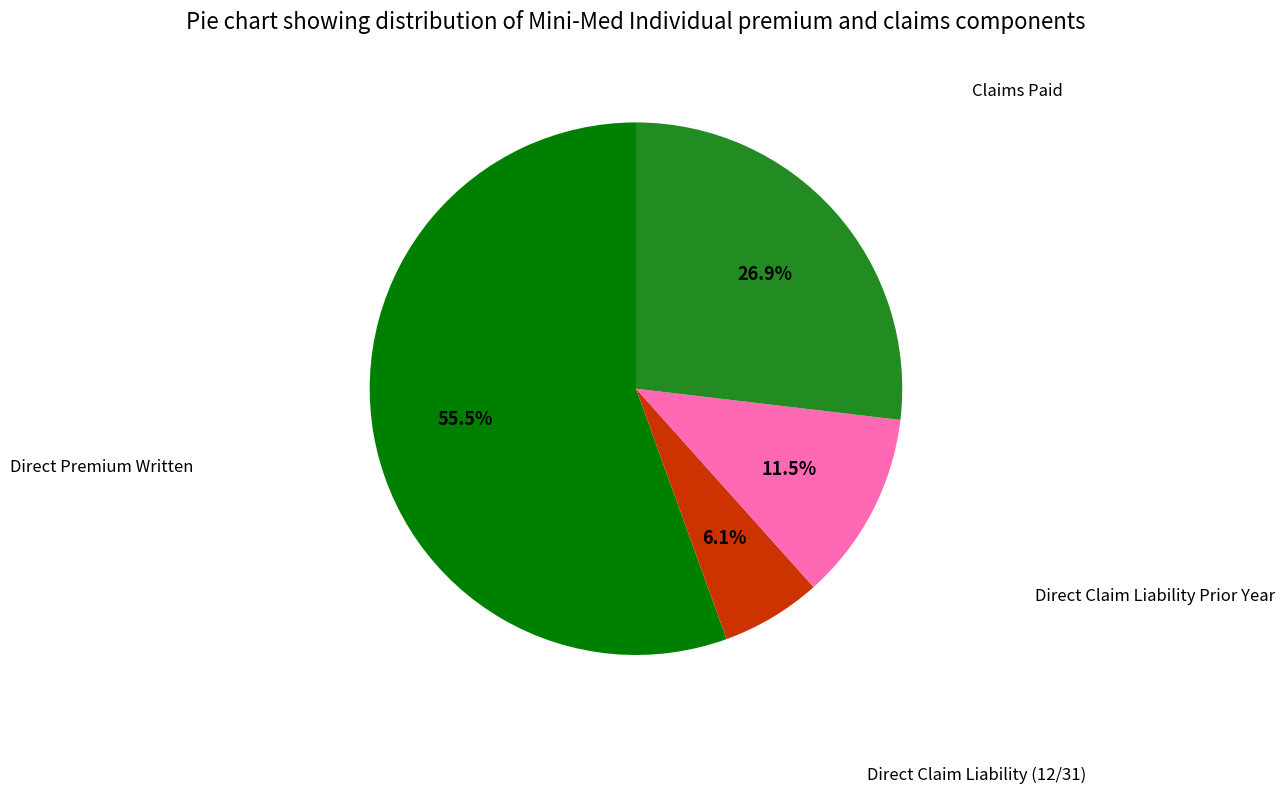

Does any single category account for the majority?

Yes